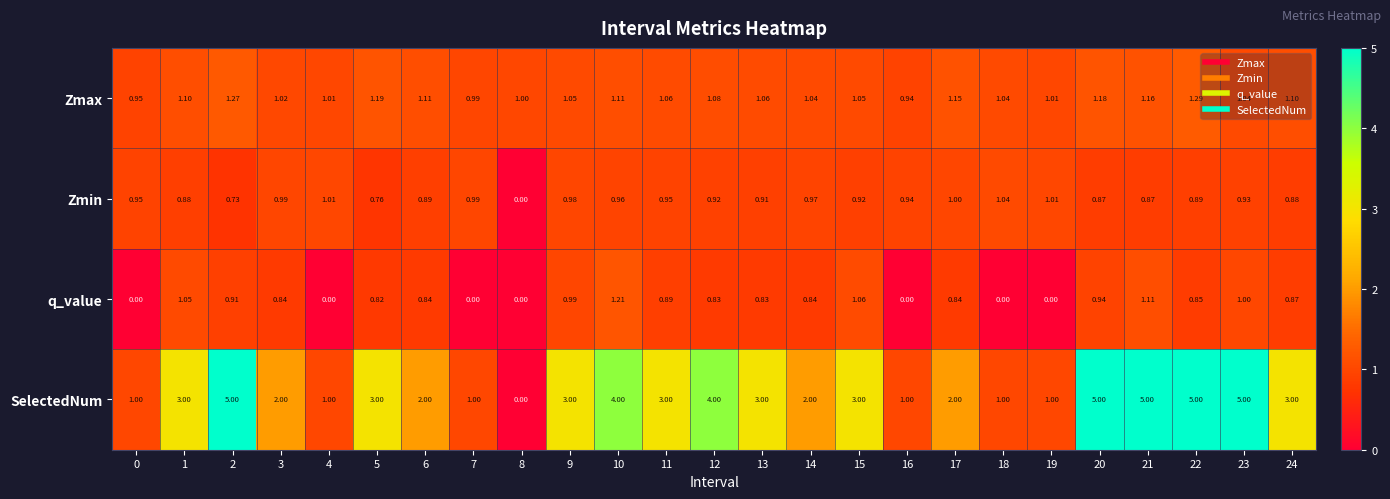

Is the value of Zmax at 3 greater than the value of q_value at 1?

No